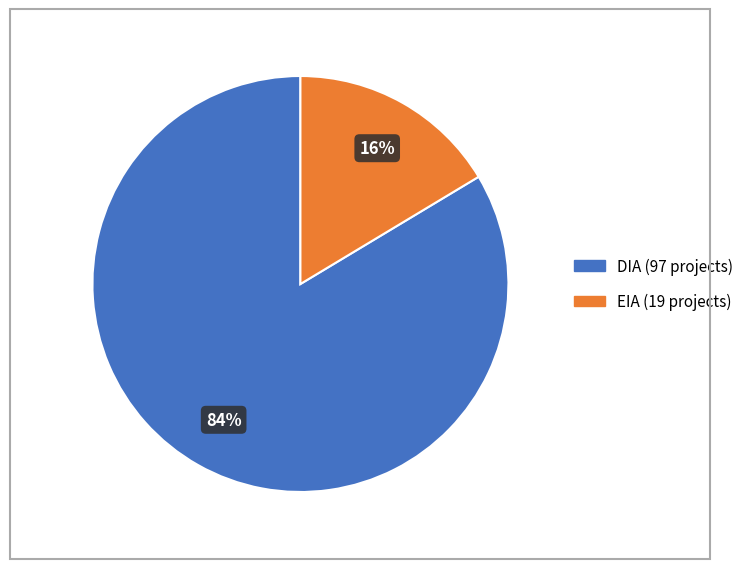

Do EIA and DIA together represent more than half of the pie?

Yes